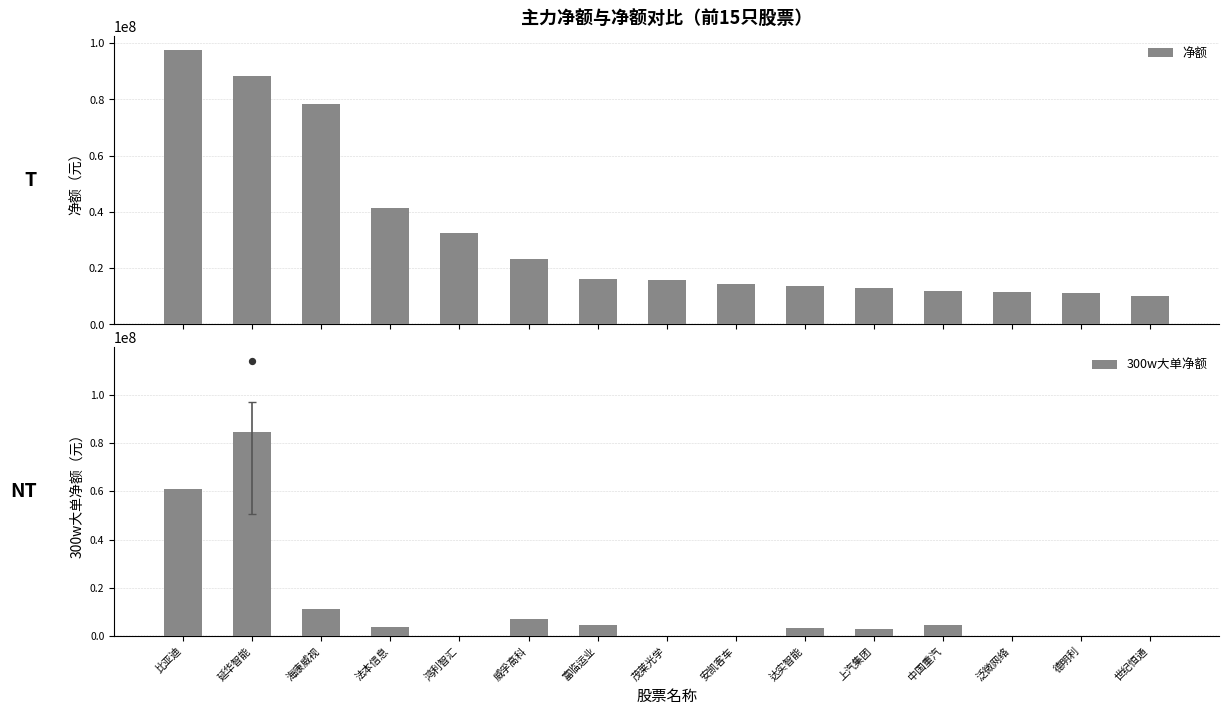

At how many categories does at least one series exceed 81125944?

2